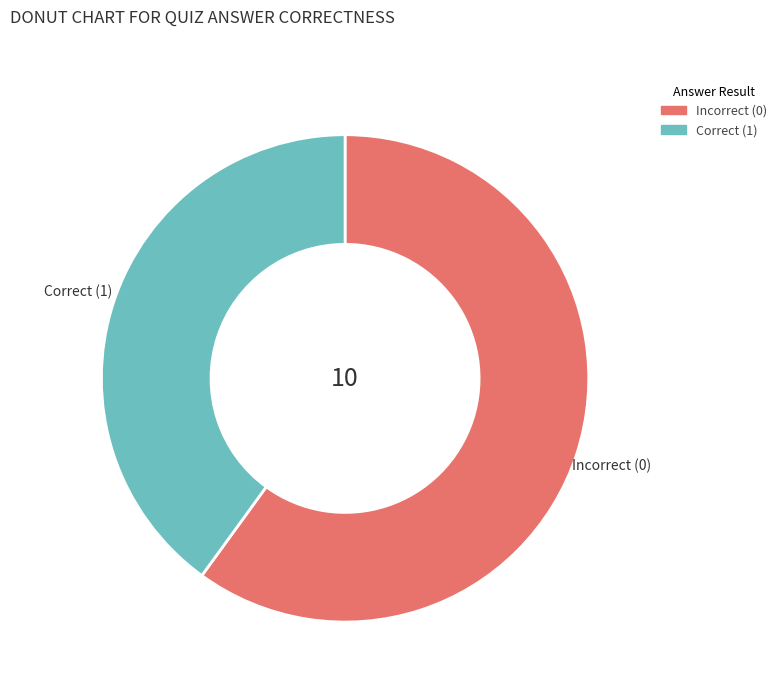

Does Incorrect (0) represent more than half of the total?

Yes